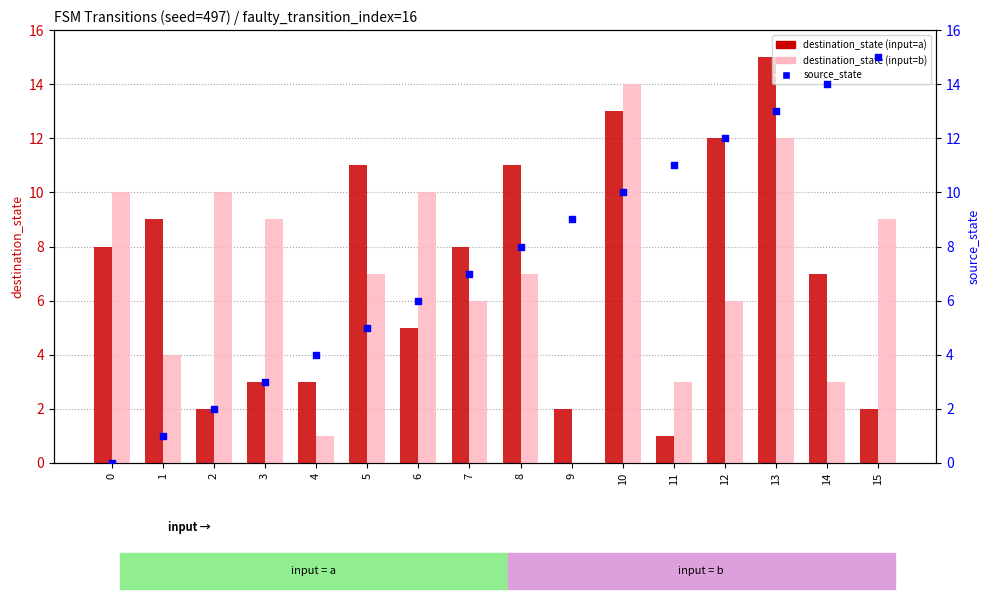

Which series has the widest spread of Y values?

source_state (percentile rank)